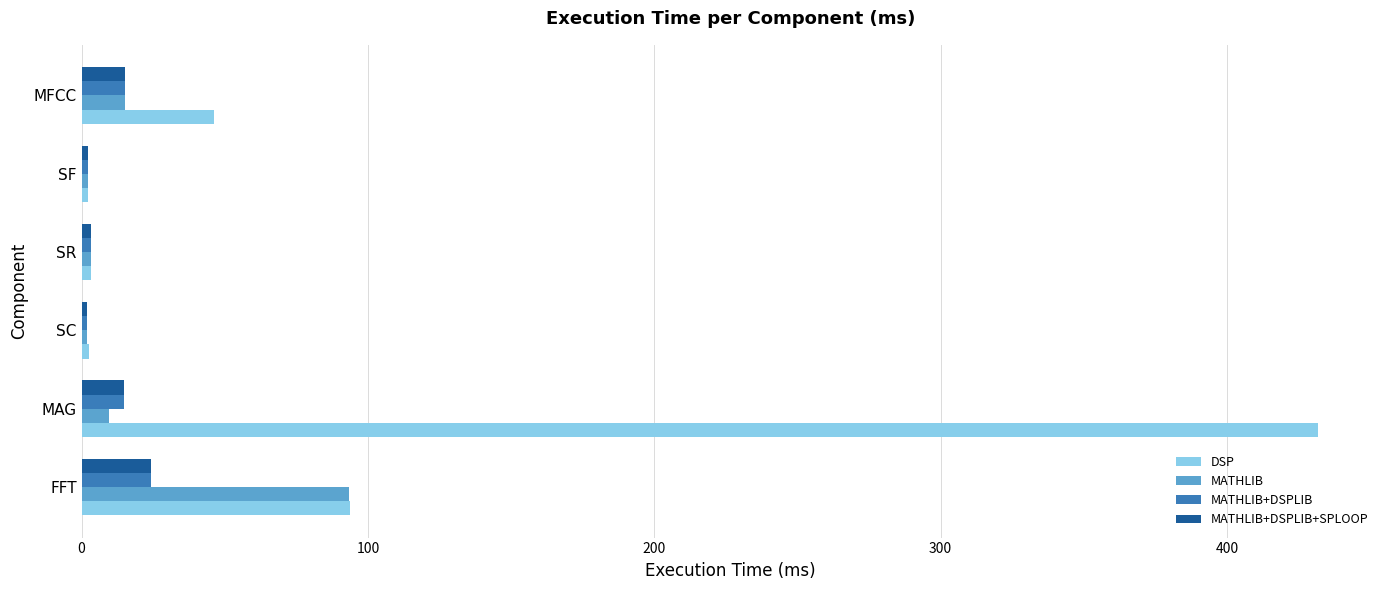

What is the maximum value shown in the chart?

431.9